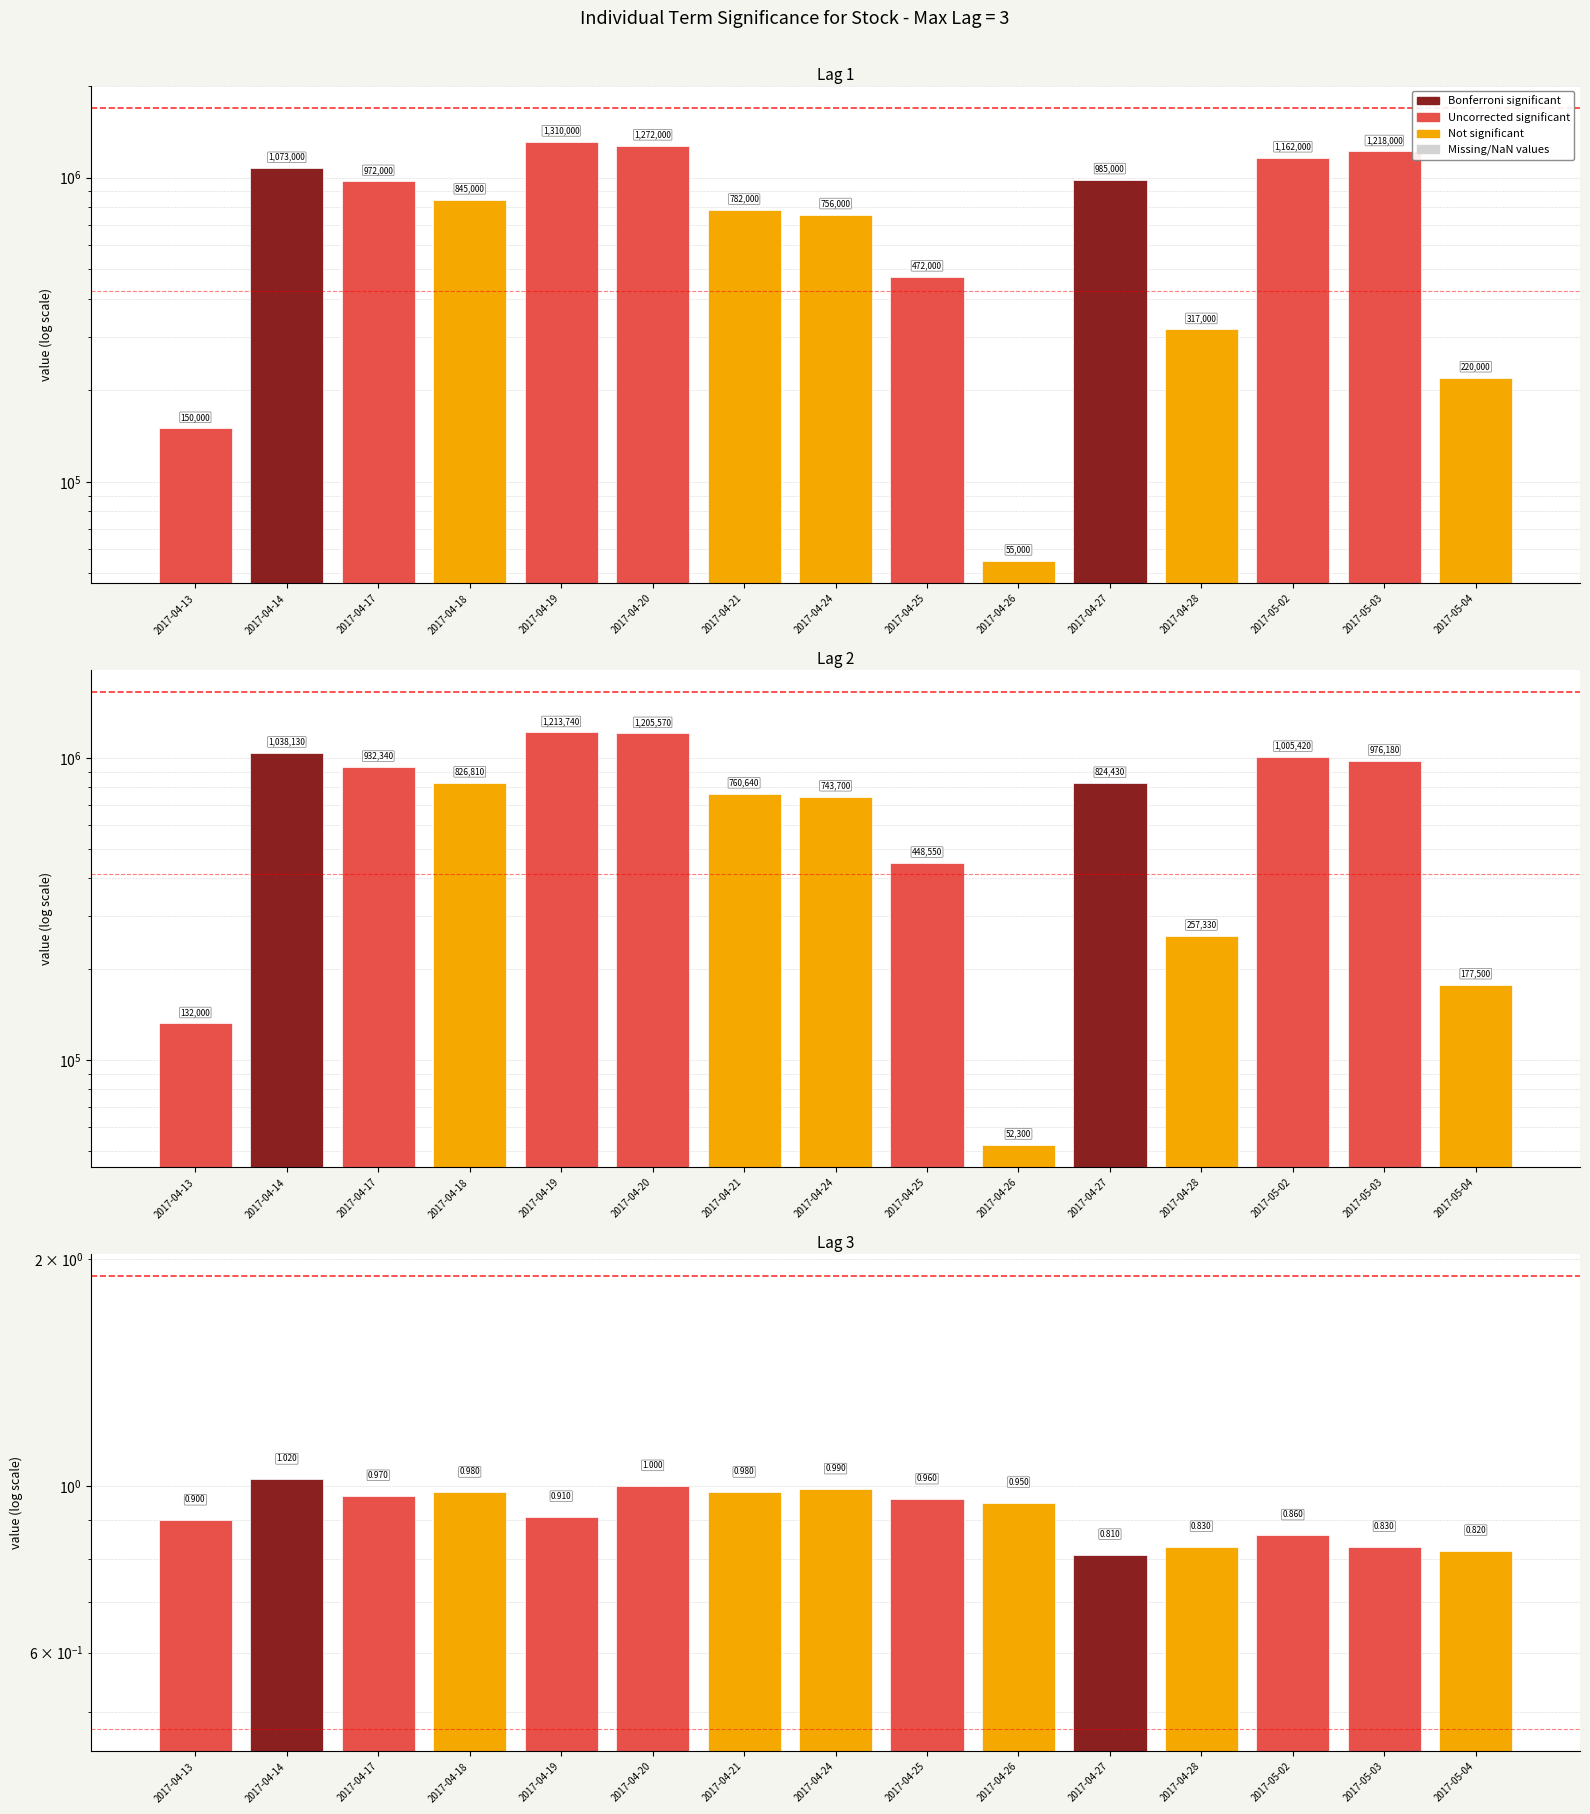

What is the greatest value displayed?

1310000.0